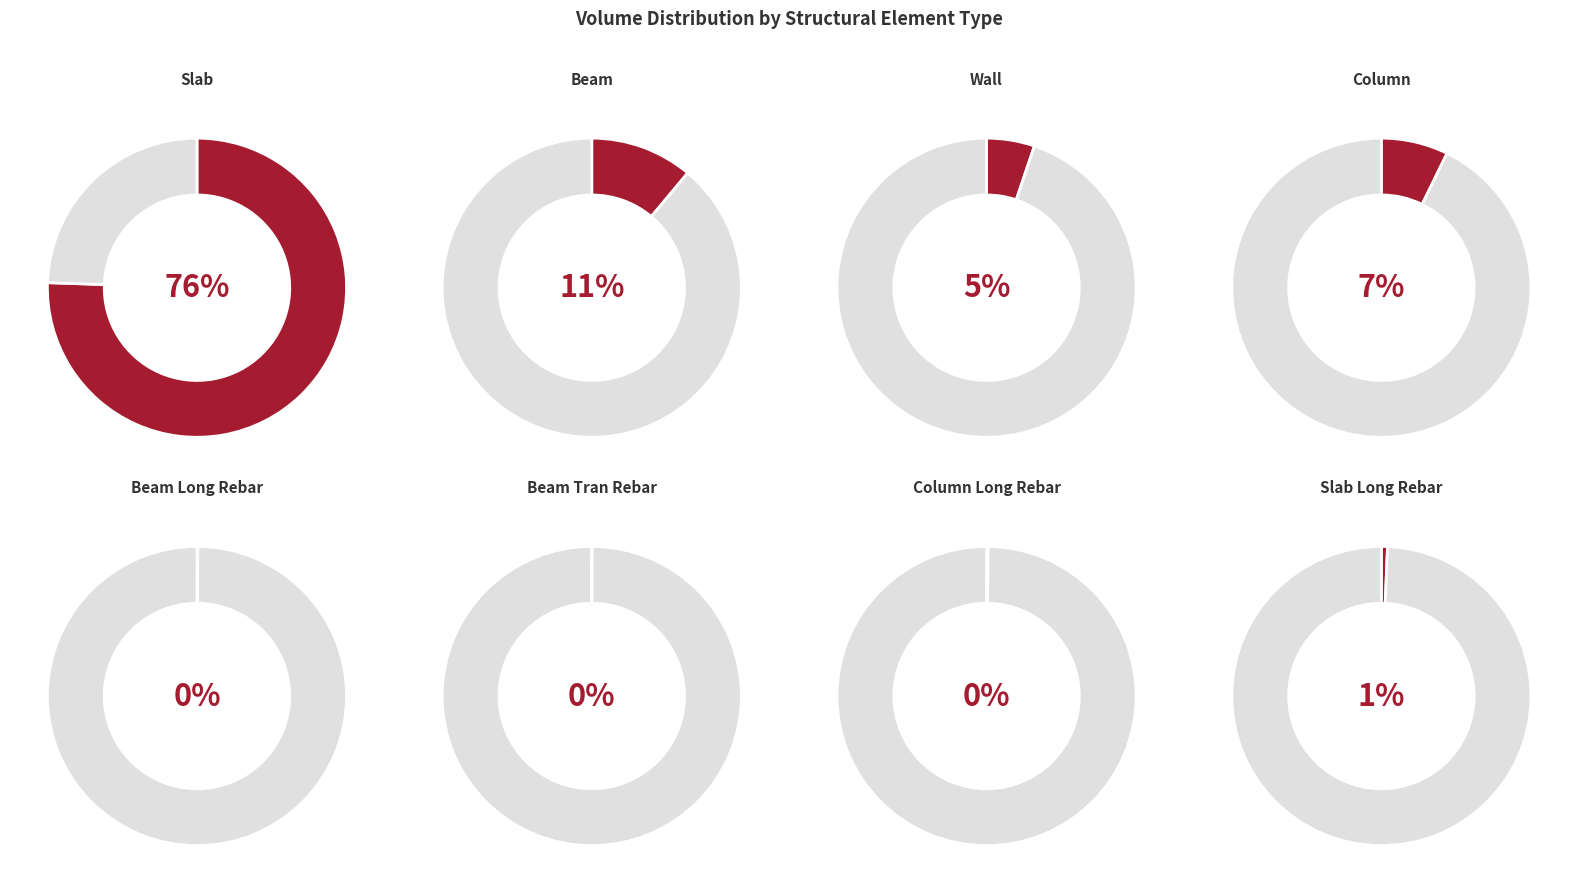

Which slice is the largest?

Slab